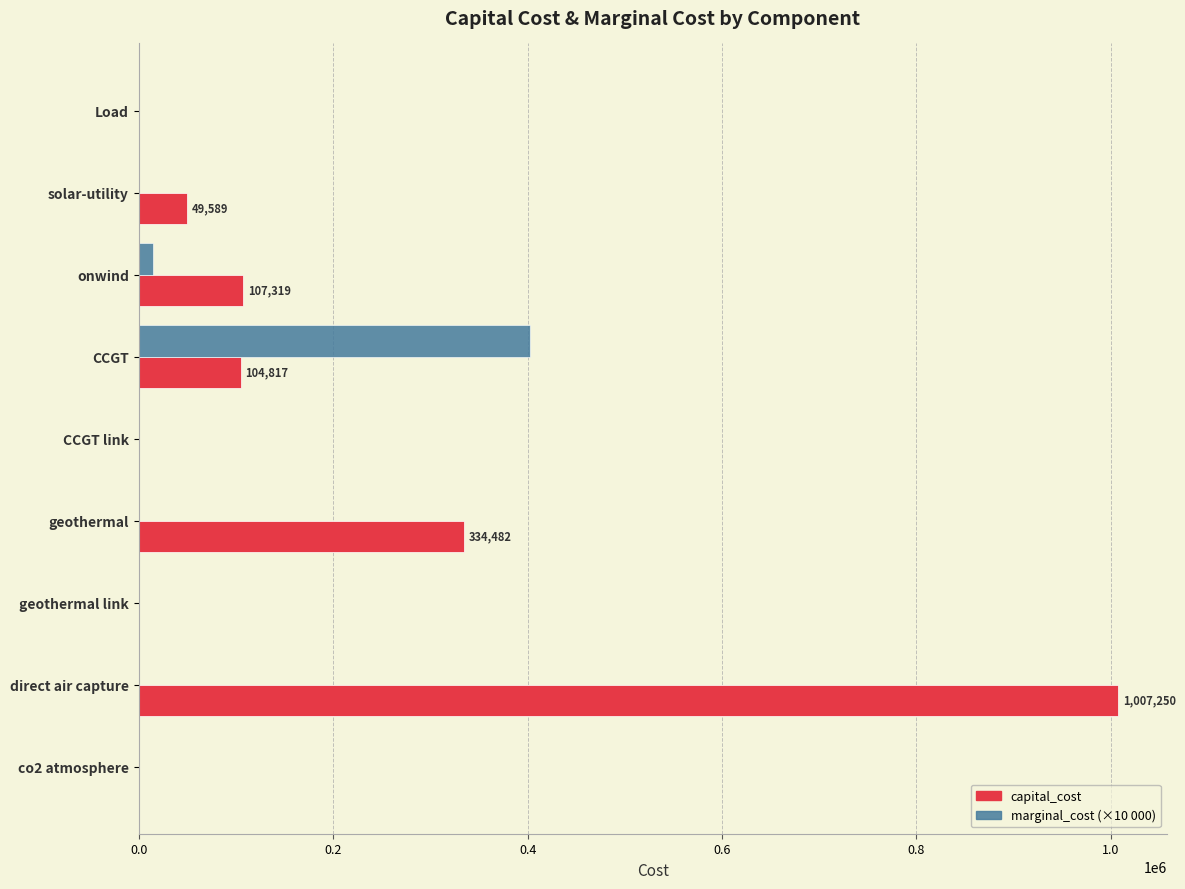

What is the sum of the marginal_cost (×10 000) values at solar-utility and CCGT?

402900.0